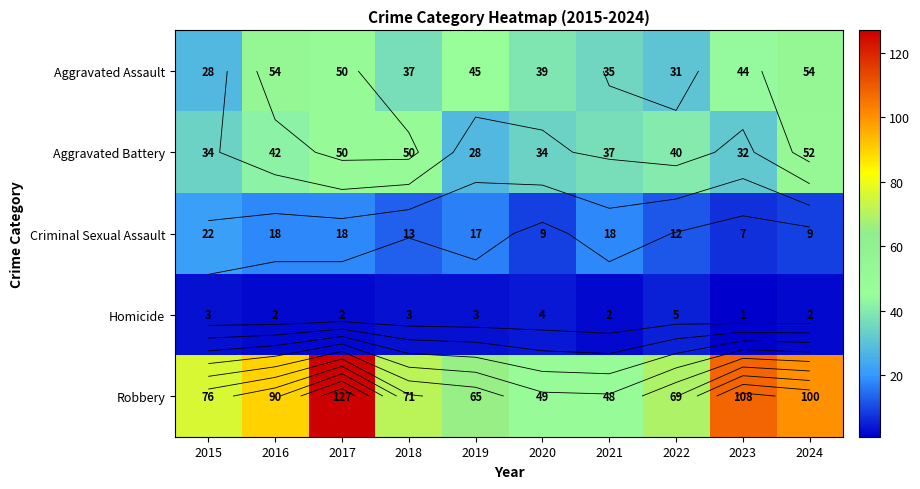

At which label does Homicide reach its peak?

2022